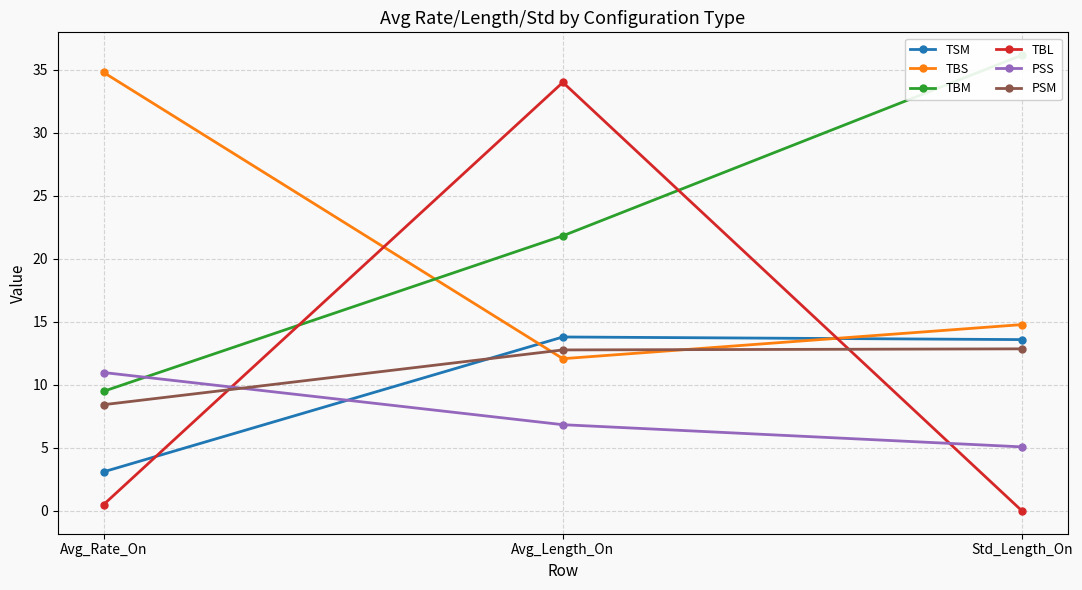

What is the maximum value shown in the chart?

36.2